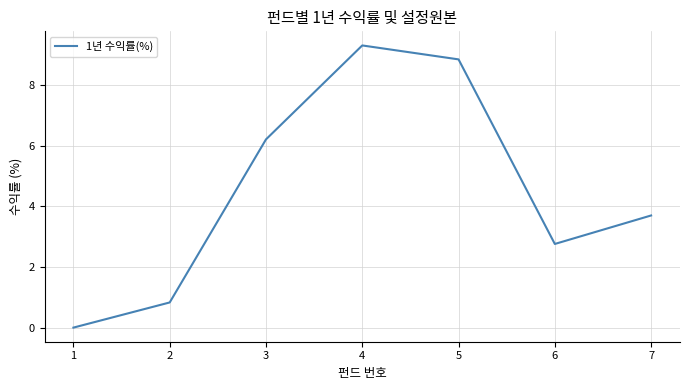

Is it true that the value at 5 is 8.8?

True